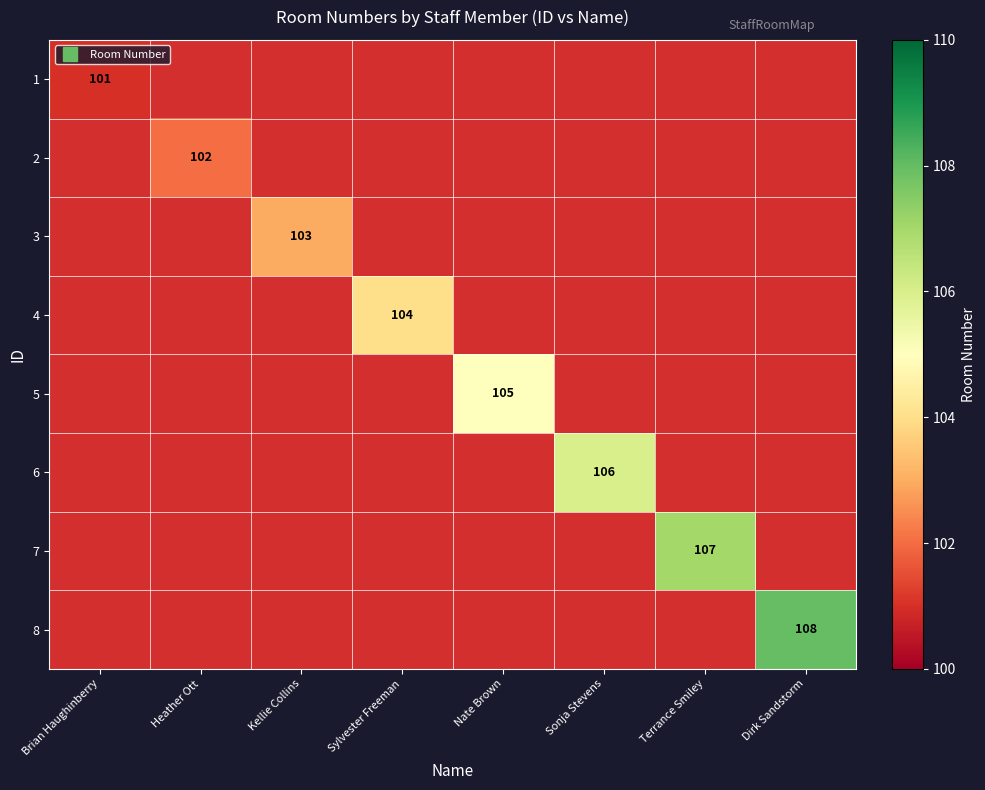

Which category has the lowest value across all series?

Brian Haughinberry